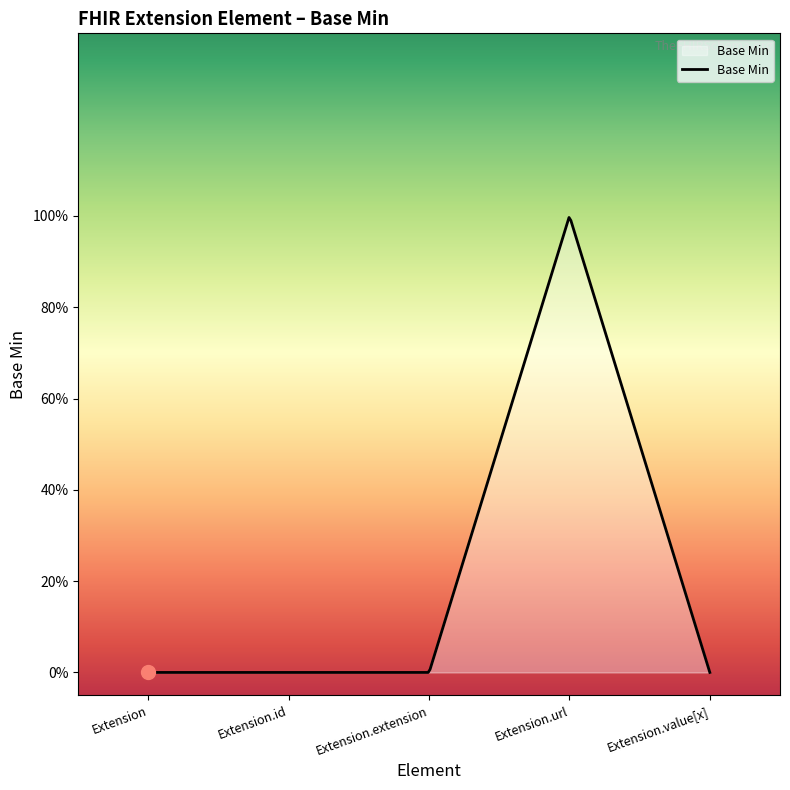

Is this an area chart (filled region under the line)?

Yes